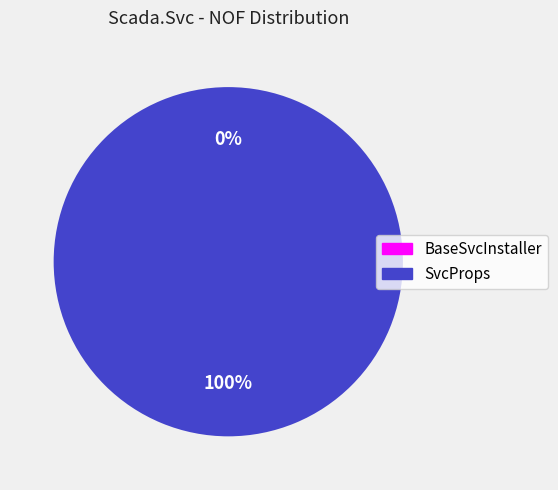

Rank the categories by value from lowest to highest.

BaseSvcInstaller, SvcProps